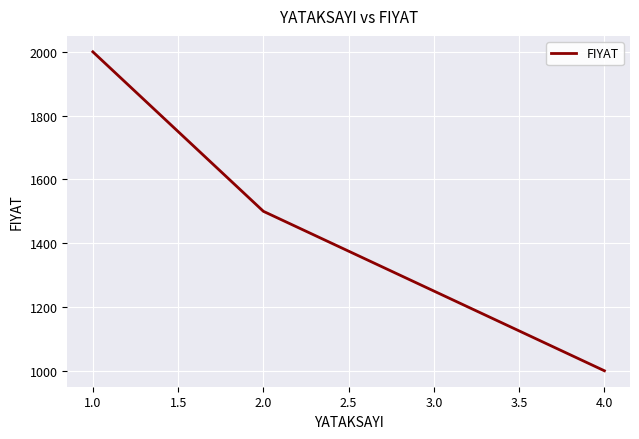

How many lines are shown in the chart?

1